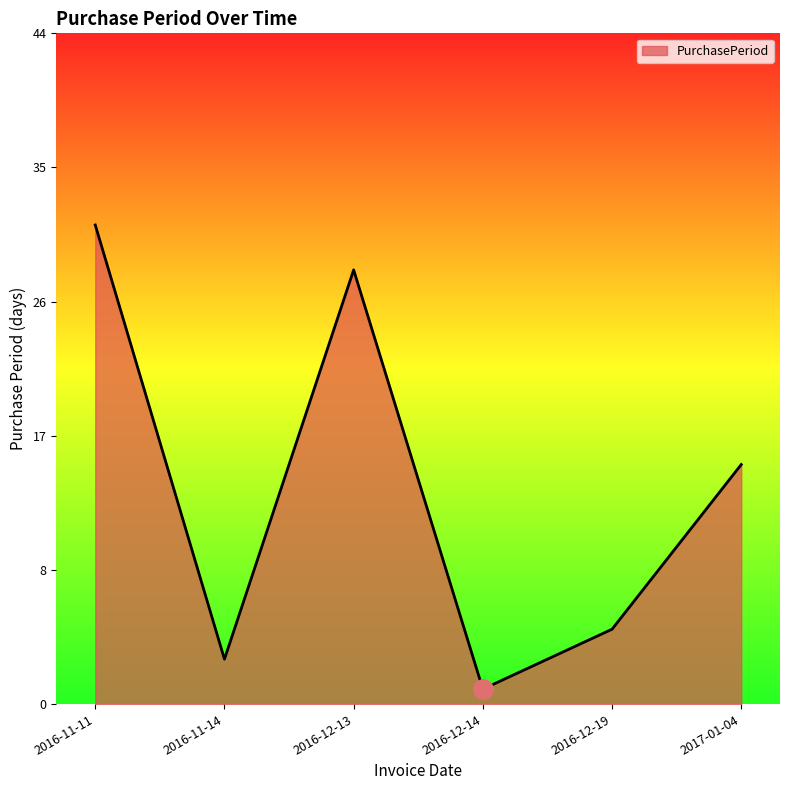

What is the difference between the maximum and minimum values?

31